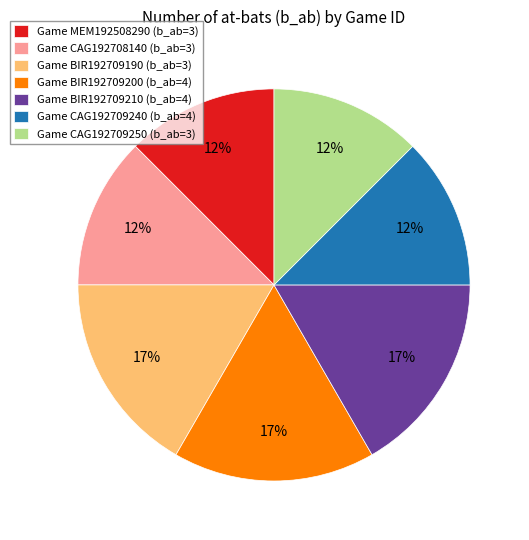

The Game CAG192709250 (b_ab=3) slice represents 18% of the pie. True or false?

False